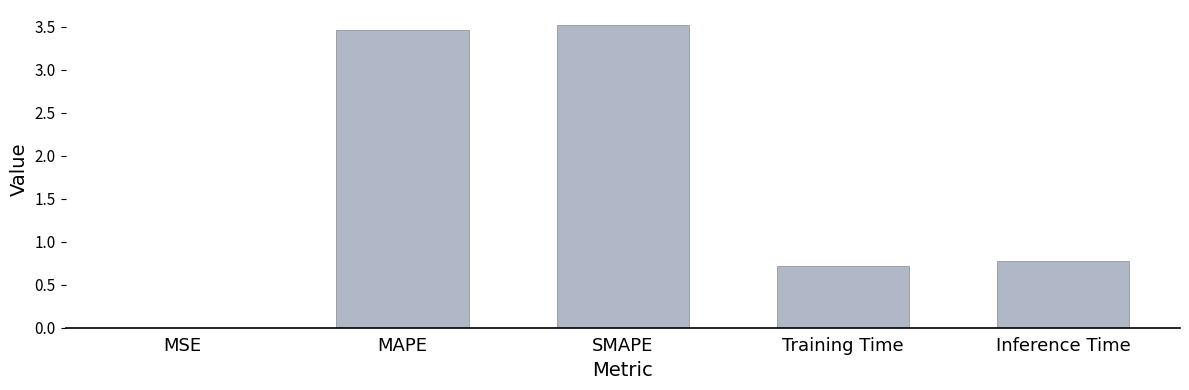

Which has a higher value, MSE or MAPE?

MAPE